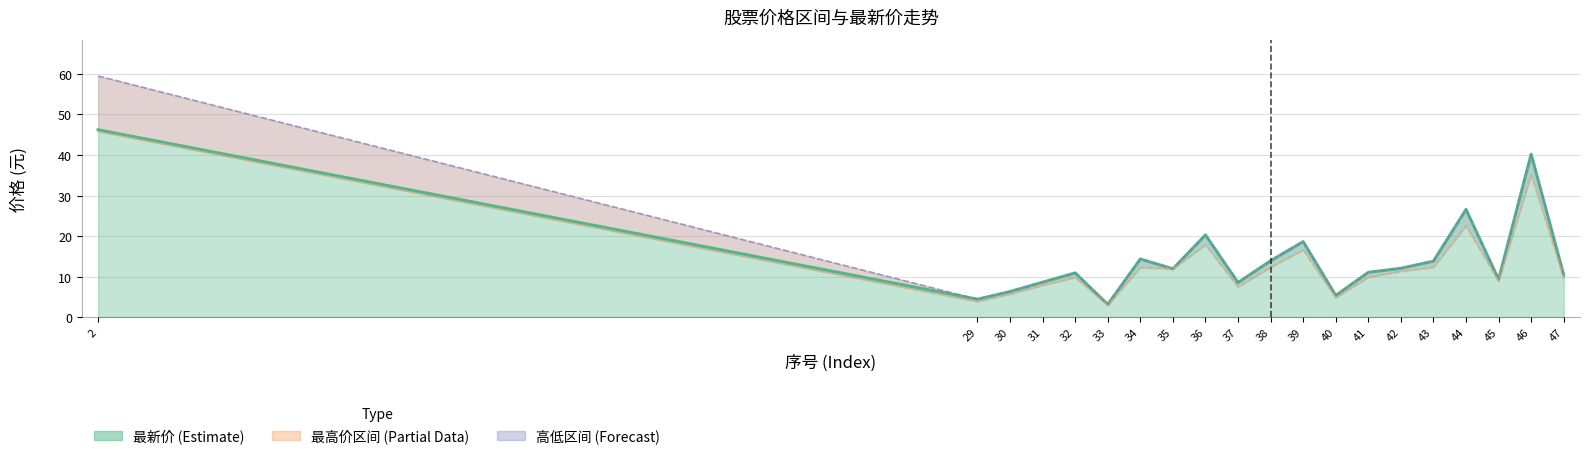

At which label does 最低价 reach its peak?

2